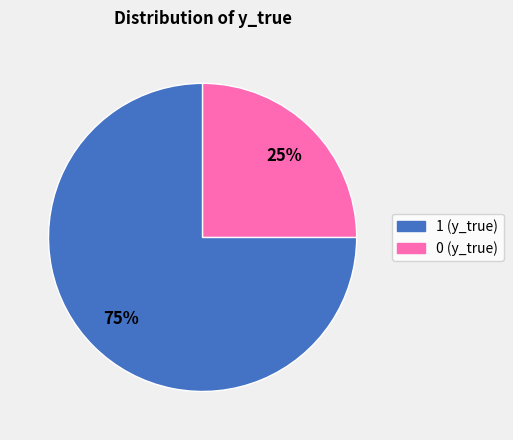

Rank the categories by value from lowest to highest.

0, 1